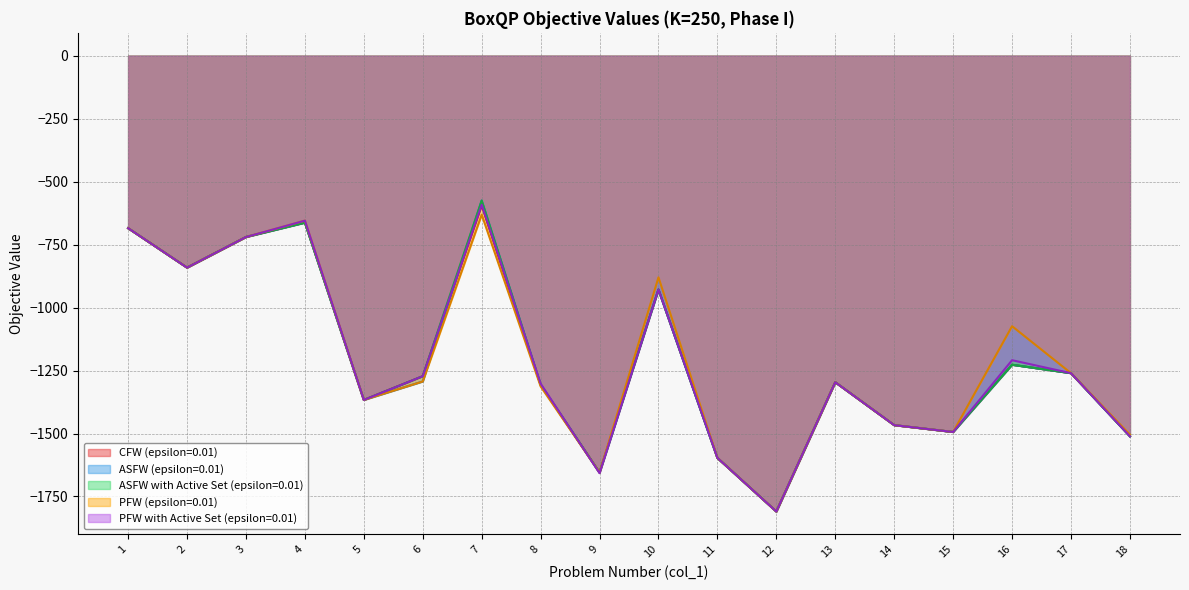

At which category does the chart reach its minimum across all series?

12